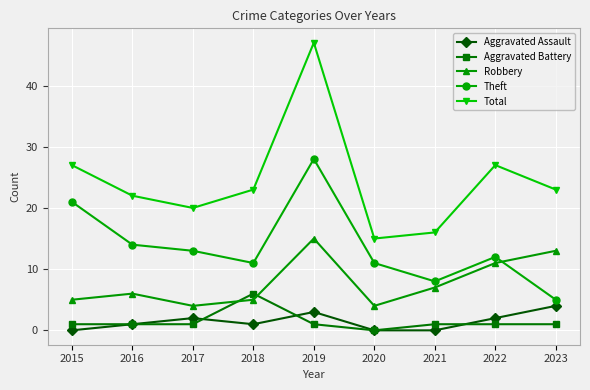

True or false: Theft has a value of 5 at 2023.

True